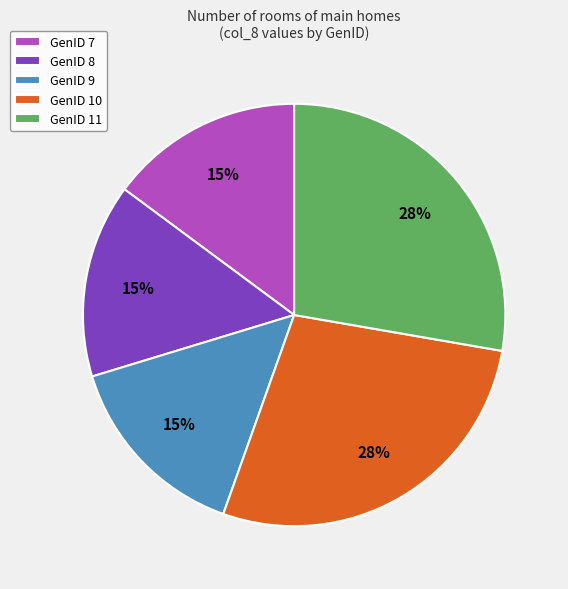

Is it true that GenID 9 is 5% of the pie?

False